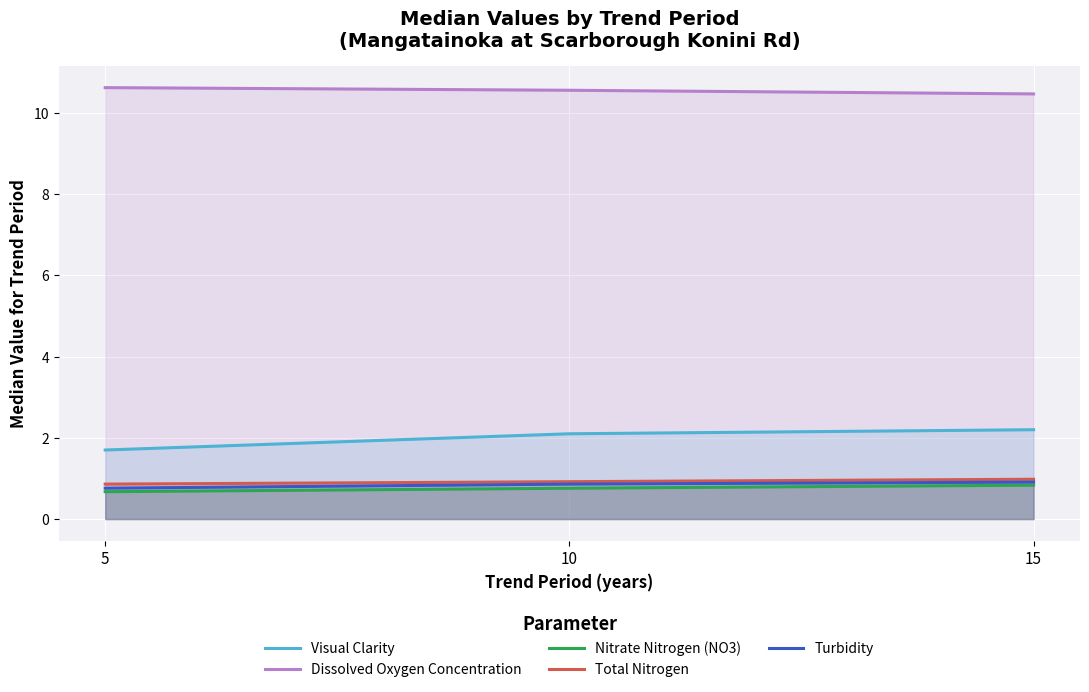

What is the difference between the Total Nitrogen values at 10 and 15?

0.1